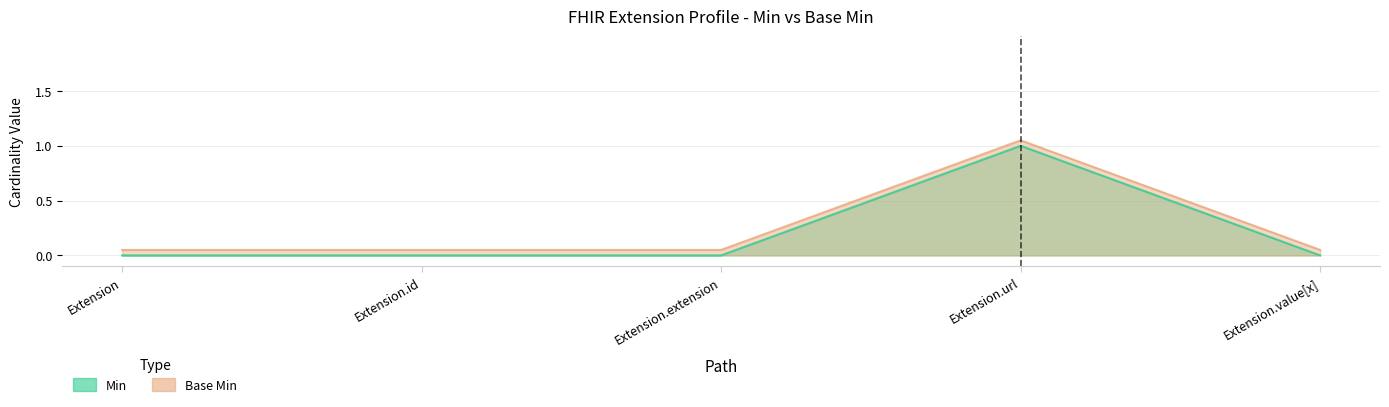

Rank the series at Extension.value[x] from highest to lowest value.

Base Min, Min